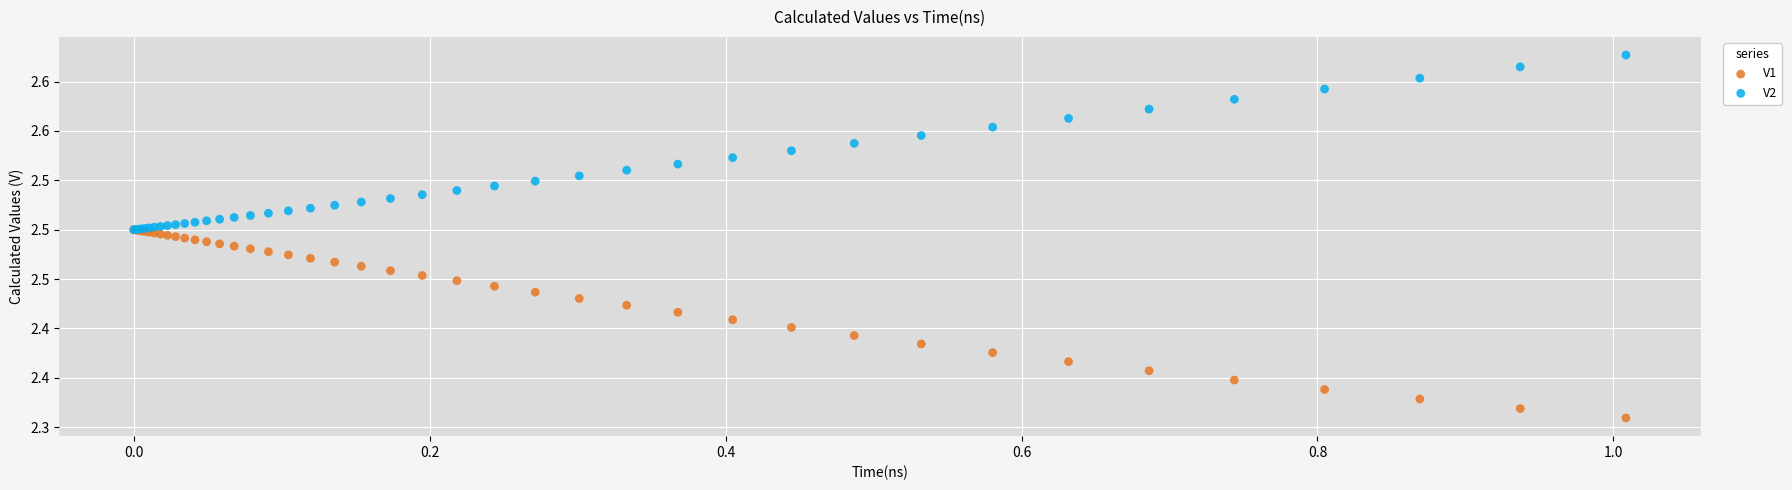

Which series contains the lowest Y value?

V1